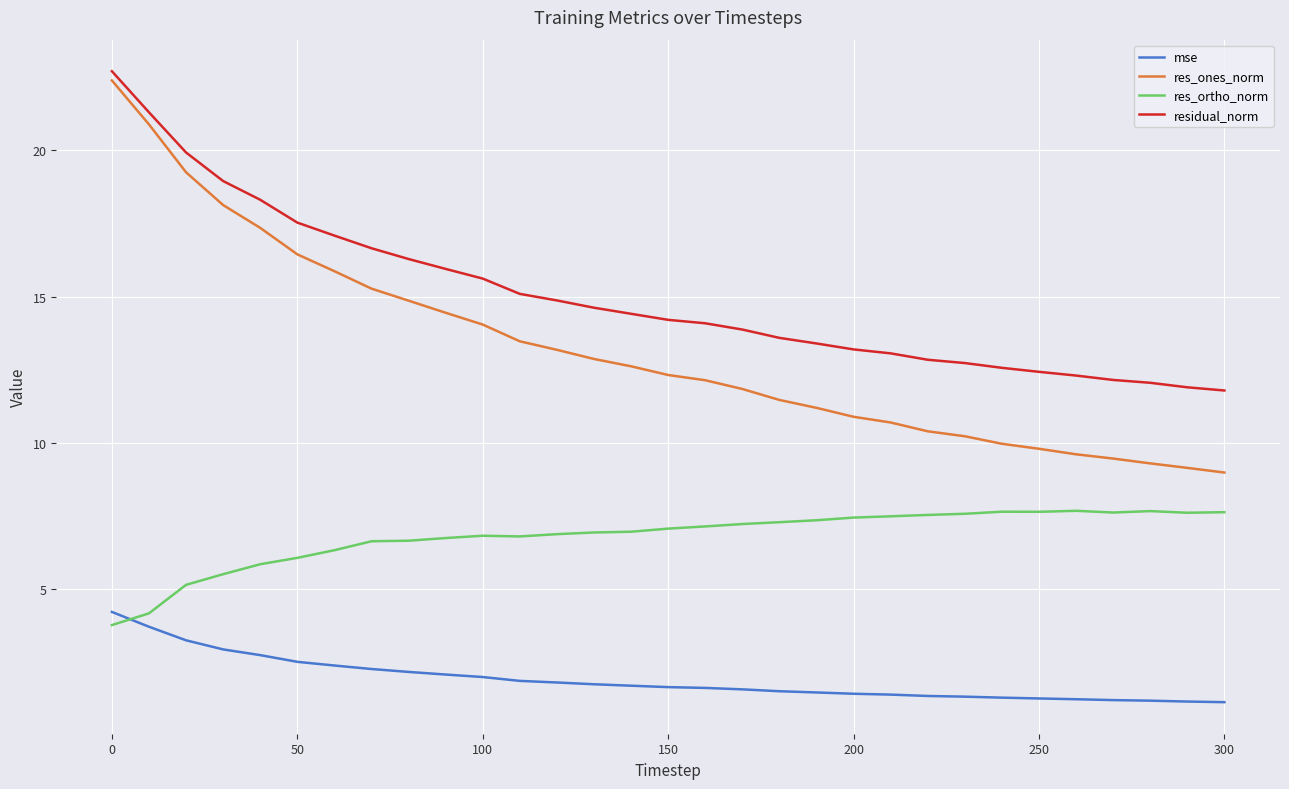

Which series has the largest total across all categories?

residual_norm